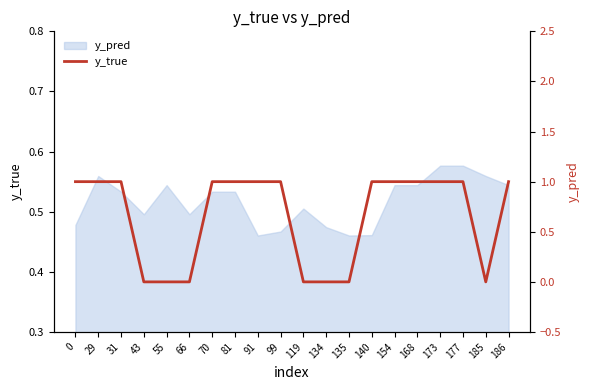

How many interior local valleys (lower than both neighbors) does the data have?

1